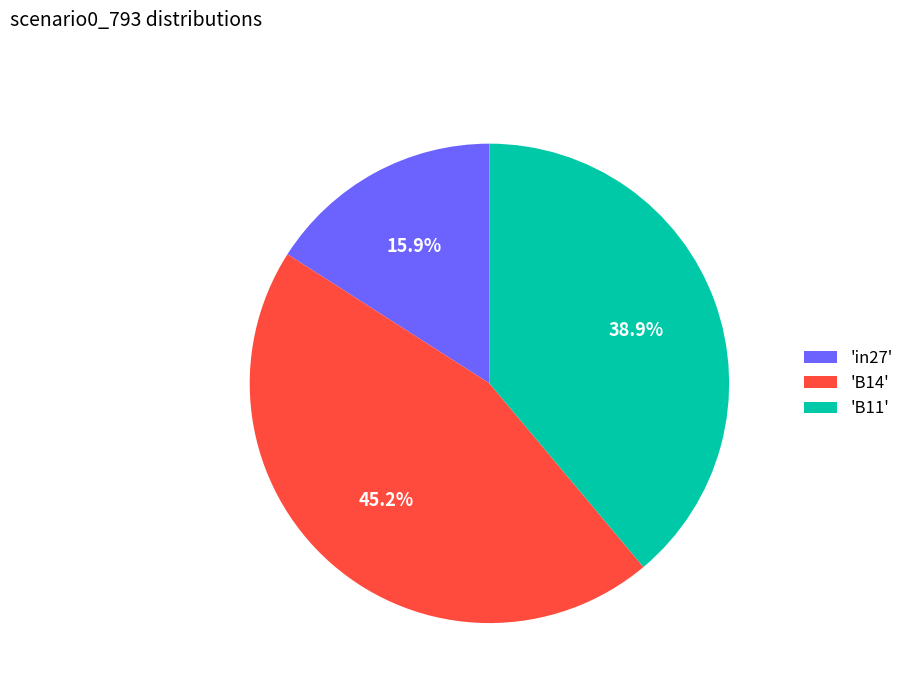

What is the largest slice in the pie chart?

'B14'